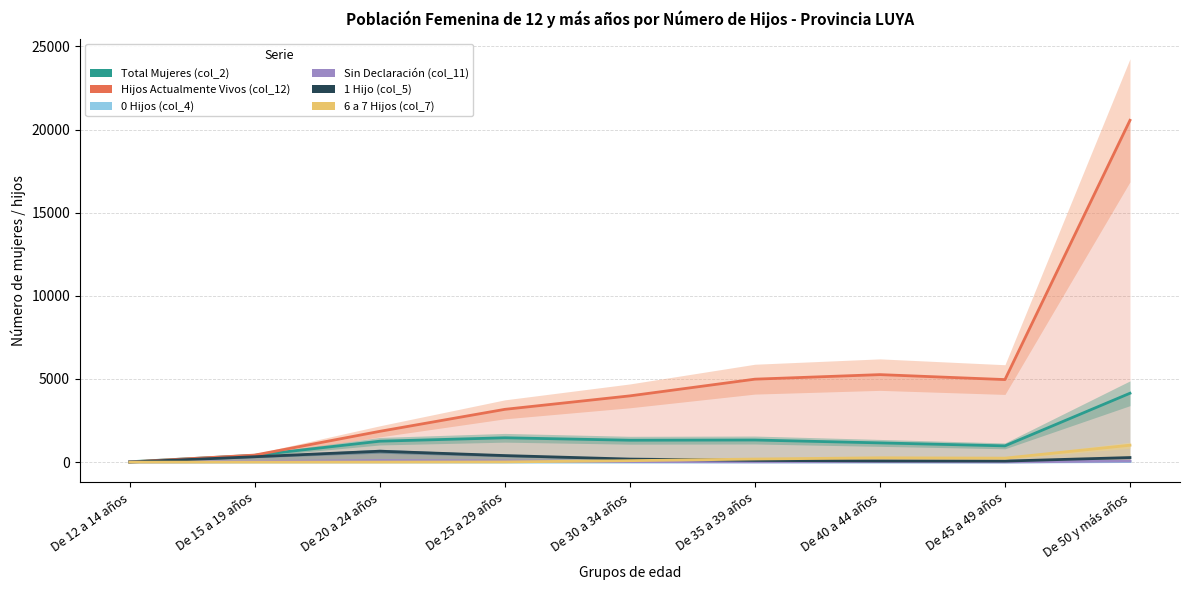

True or false: Total Mujeres (col_2) and Sin Declaración (col_11) cross at least once.

False